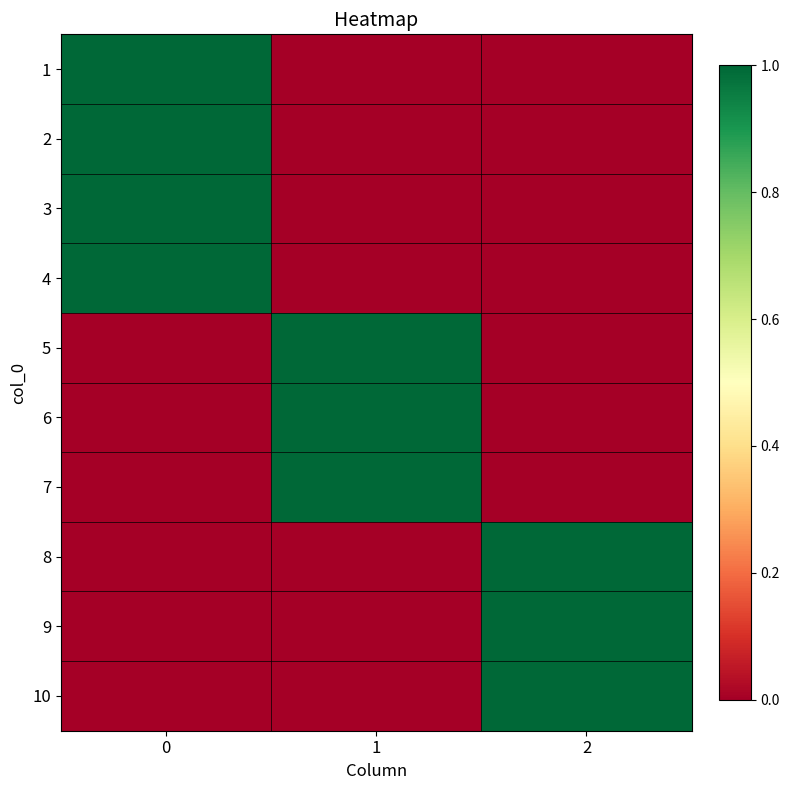

Reading left to right, transcribe all the data shown in this chart.

1: 0=1	1=0	2=0
2: 0=1	1=0	2=0
3: 0=1	1=0	2=0
4: 0=1	1=0	2=0
5: 0=0	1=1	2=0
6: 0=0	1=1	2=0
7: 0=0	1=1	2=0
8: 0=0	1=0	2=1
9: 0=0	1=0	2=1
10: 0=0	1=0	2=1